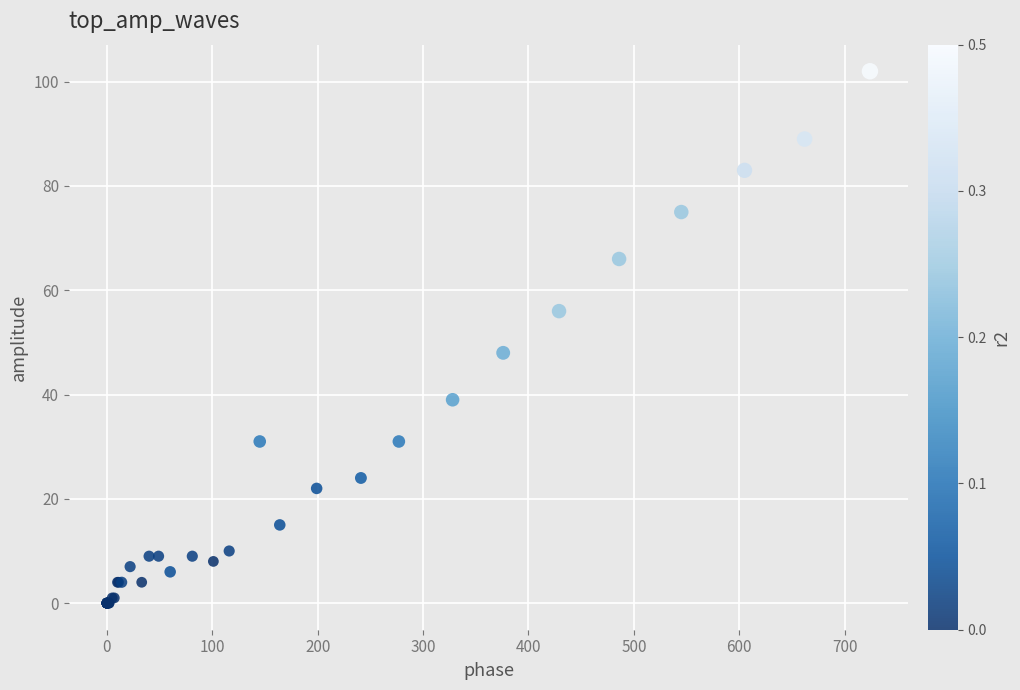

What Y value in the scatter plot is closest to 51?

48